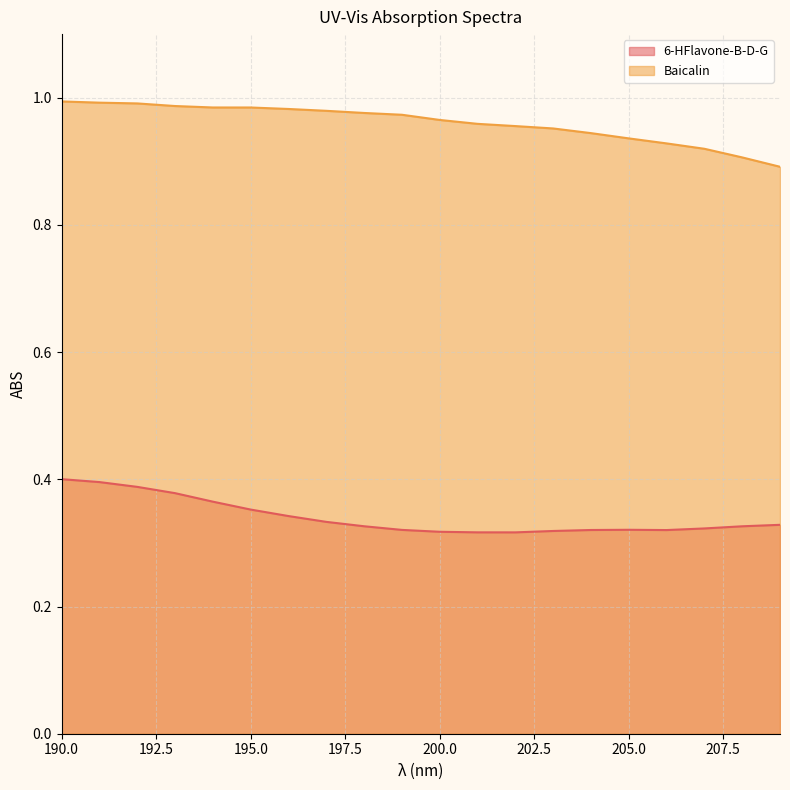

Which series has the largest range (max minus min)?

Baicalin